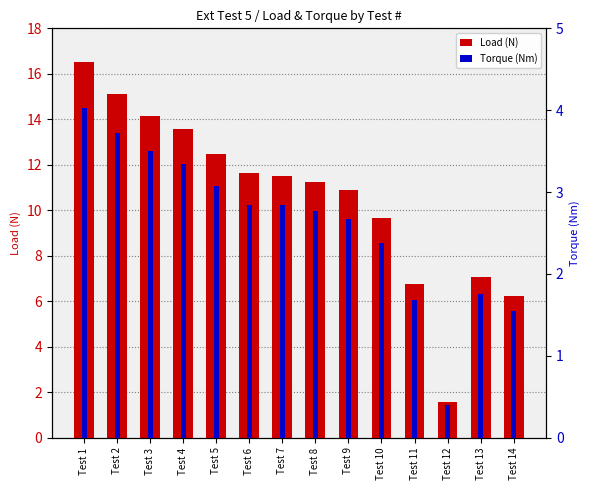

Reading left to right, what are all the values shown in this chart?

Load (N): Test 1=16.5	Test 2=15.1	Test 3=14.1	Test 4=13.6	Test 5=12.5	Test 6=11.6	Test 7=11.5	Test 8=11.3	Test 9=10.9	Test 10=9.6	Test 11=6.7	Test 12=1.6	Test 13=7.0	Test 14=6.2
Torque (Nm): Test 1=4.0	Test 2=3.7	Test 3=3.5	Test 4=3.3	Test 5=3.1	Test 6=2.8	Test 7=2.8	Test 8=2.8	Test 9=2.7	Test 10=2.4	Test 11=1.7	Test 12=0.4	Test 13=1.8	Test 14=1.6